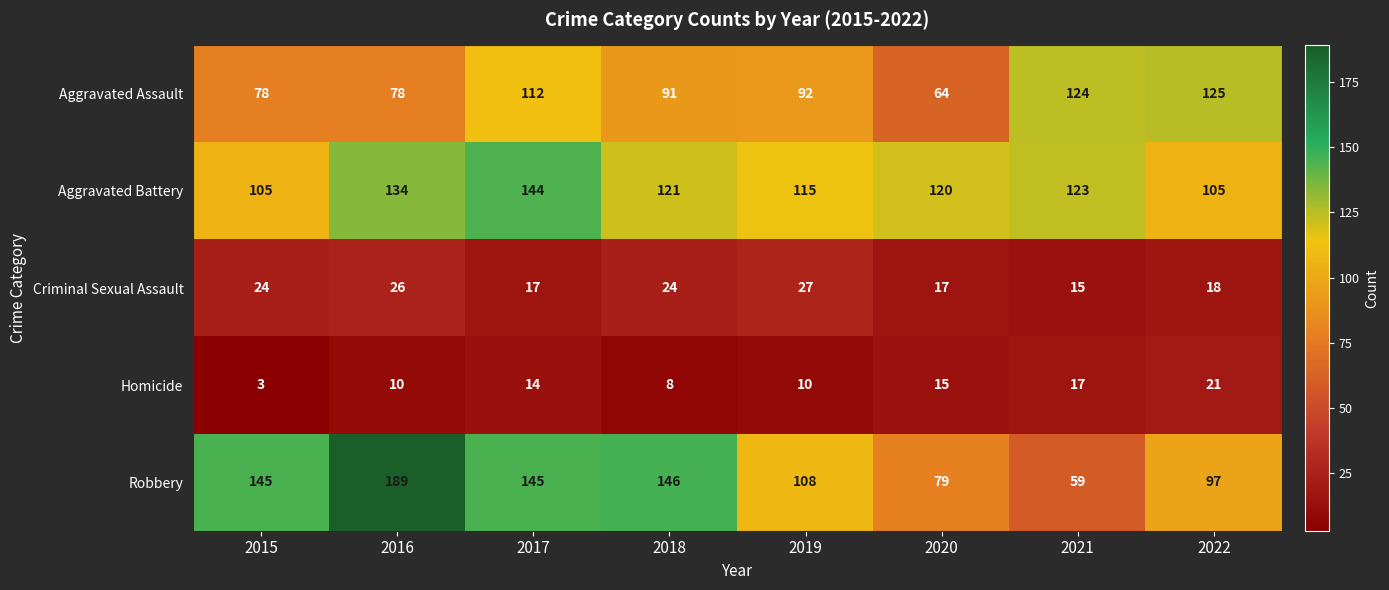

True or false: Aggravated Assault has a value of 78 at 2016.

True